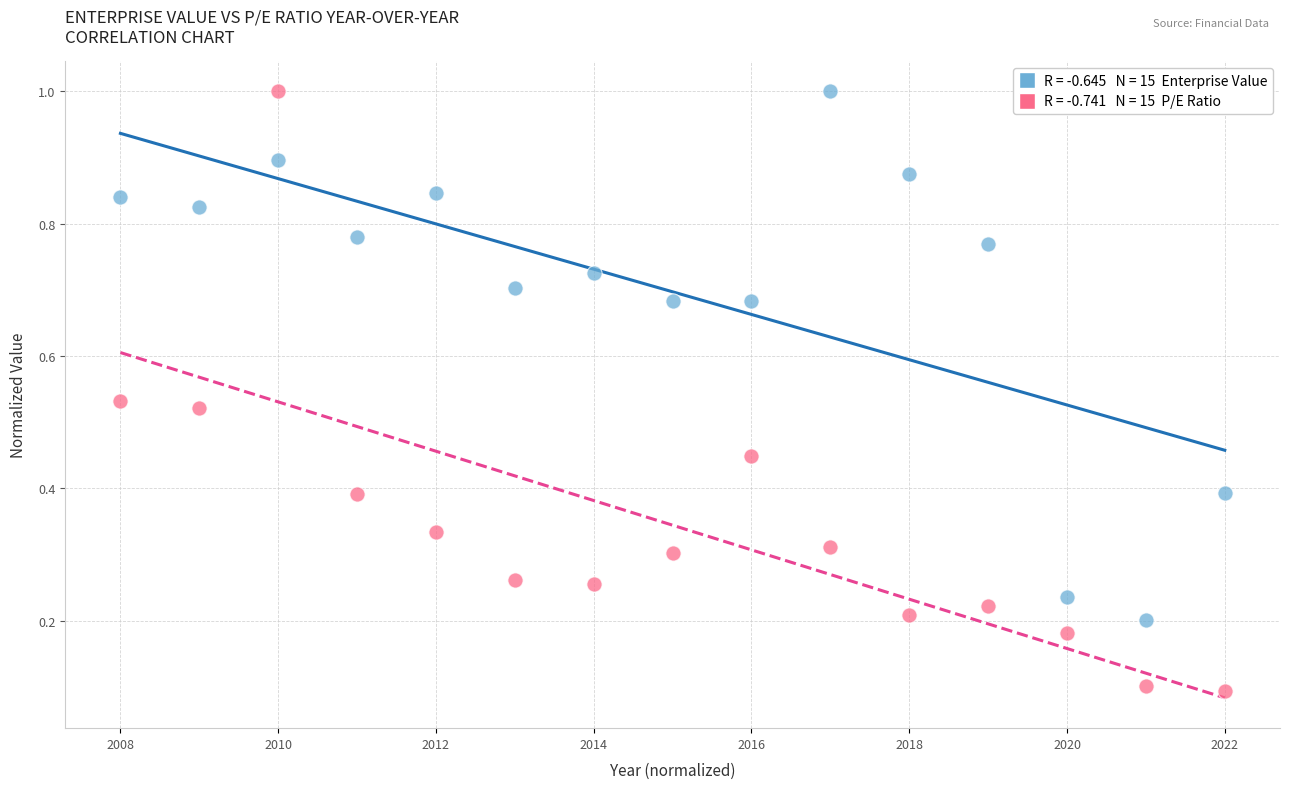

Across all data points, what is the range of X values (max minus min)?

1.0